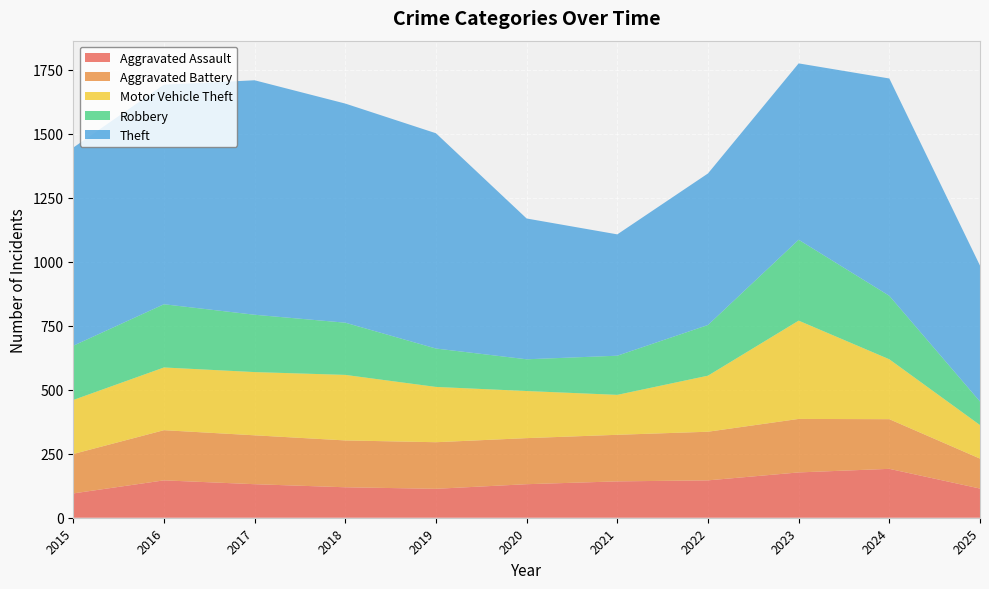

Reading left to right, extract all data points from this chart.

Aggravated Assault: 2015=95	2016=146	2017=131	2018=119	2019=113	2020=131	2021=142	2022=146	2023=177	2024=191	2025=114
Aggravated Battery: 2015=154	2016=196	2017=191	2018=183	2019=182	2020=180	2021=182	2022=190	2023=209	2024=194	2025=117
Motor Vehicle Theft: 2015=211	2016=245	2017=247	2018=256	2019=216	2020=184	2021=156	2022=219	2023=384	2024=234	2025=131
Robbery: 2015=212	2016=247	2017=224	2018=204	2019=150	2020=124	2021=153	2022=198	2023=316	2024=248	2025=92
Theft: 2015=774	2016=858	2017=916	2018=856	2019=841	2020=550	2021=474	2022=592	2023=689	2024=849	2025=531